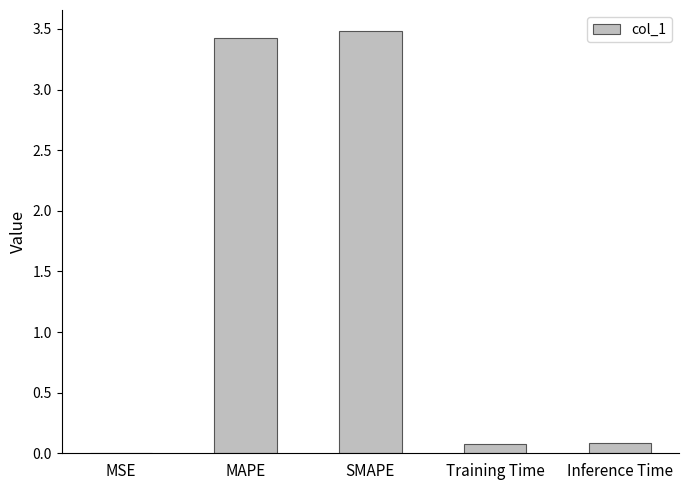

What is the maximum value shown in the chart?

3.5